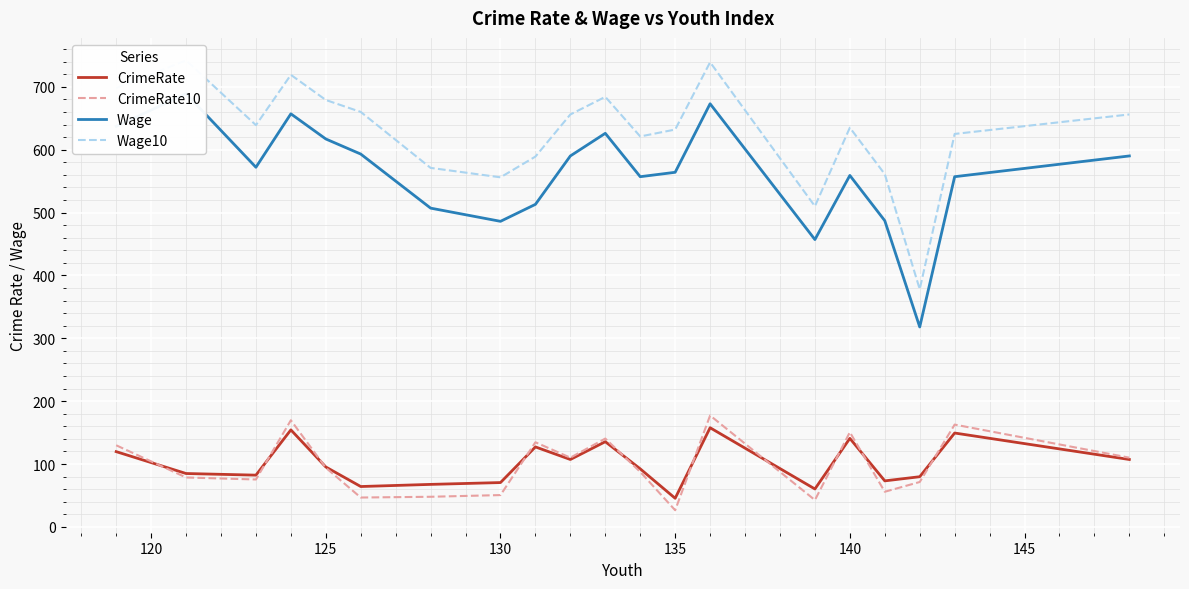

True or false: CrimeRate10 has a value of 24.6 at 140.

False